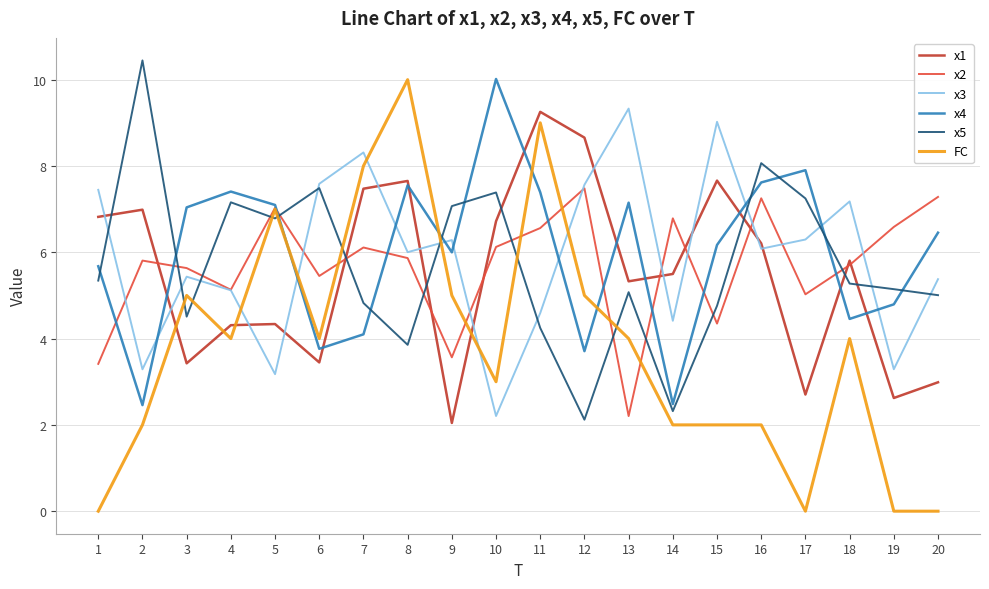

What is the greatest value displayed?

10.4